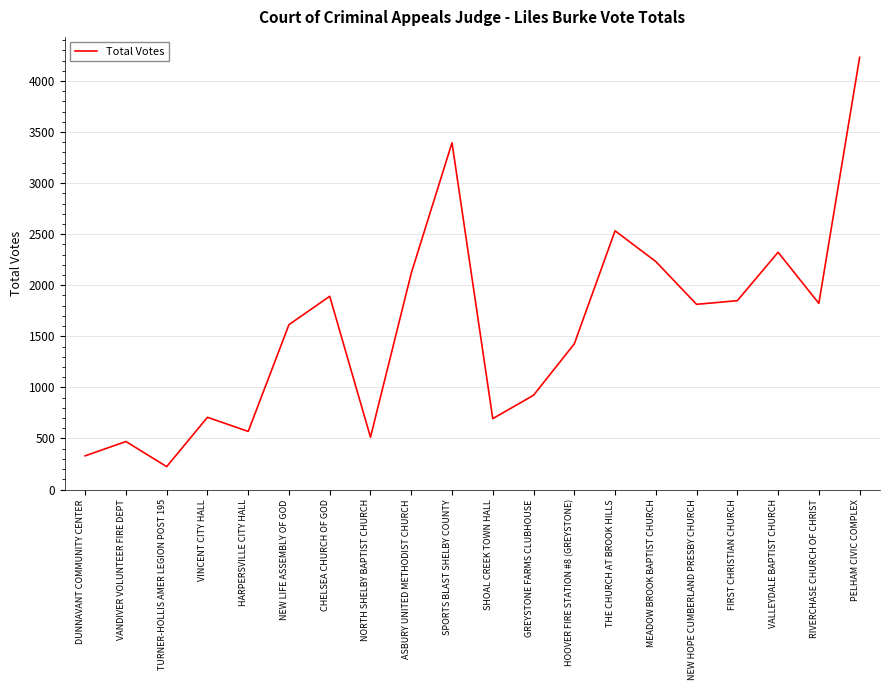

Where is the data nearest to the value 2227?

MEADOW BROOK BAPTIST CHURCH